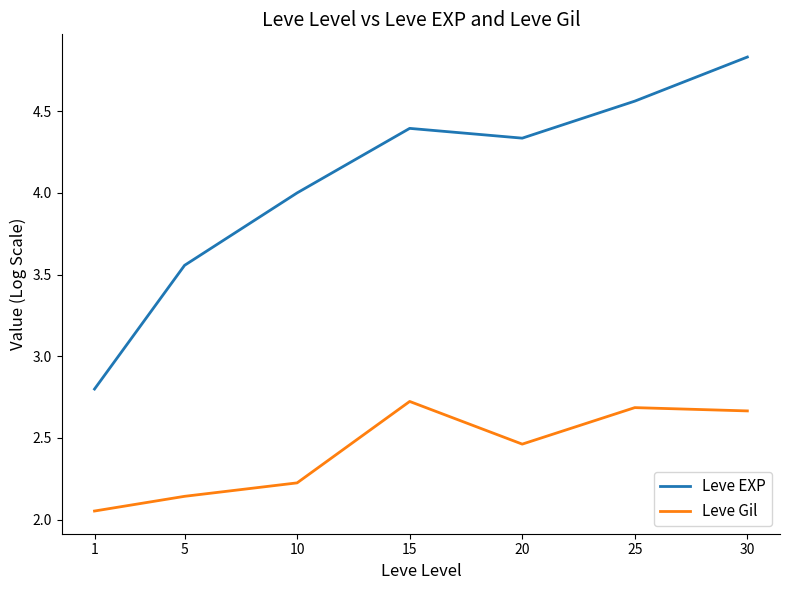

In Leve Gil, how many points are higher than both neighbors (excluding endpoints)?

2